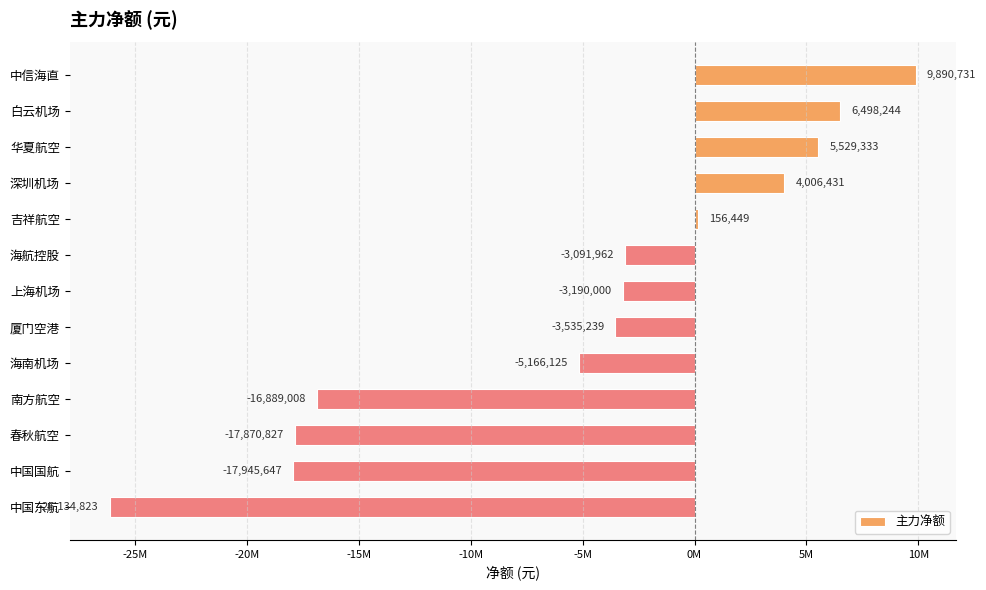

Are the bars horizontal?

Yes